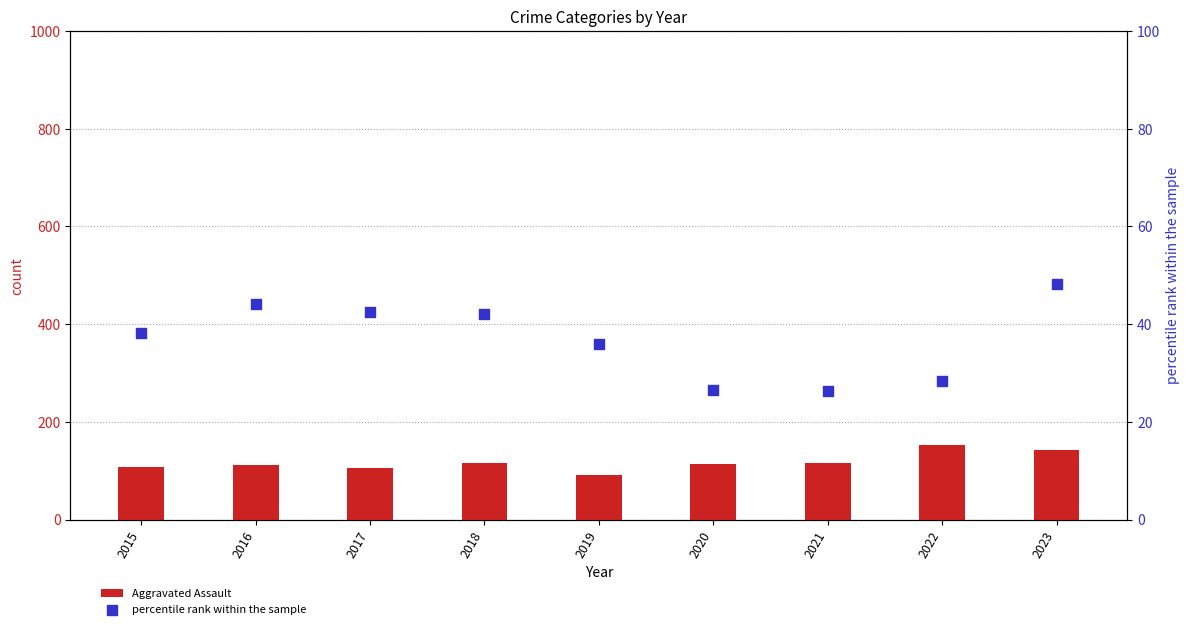

Which series has the largest total across all categories?

Aggravated Assault